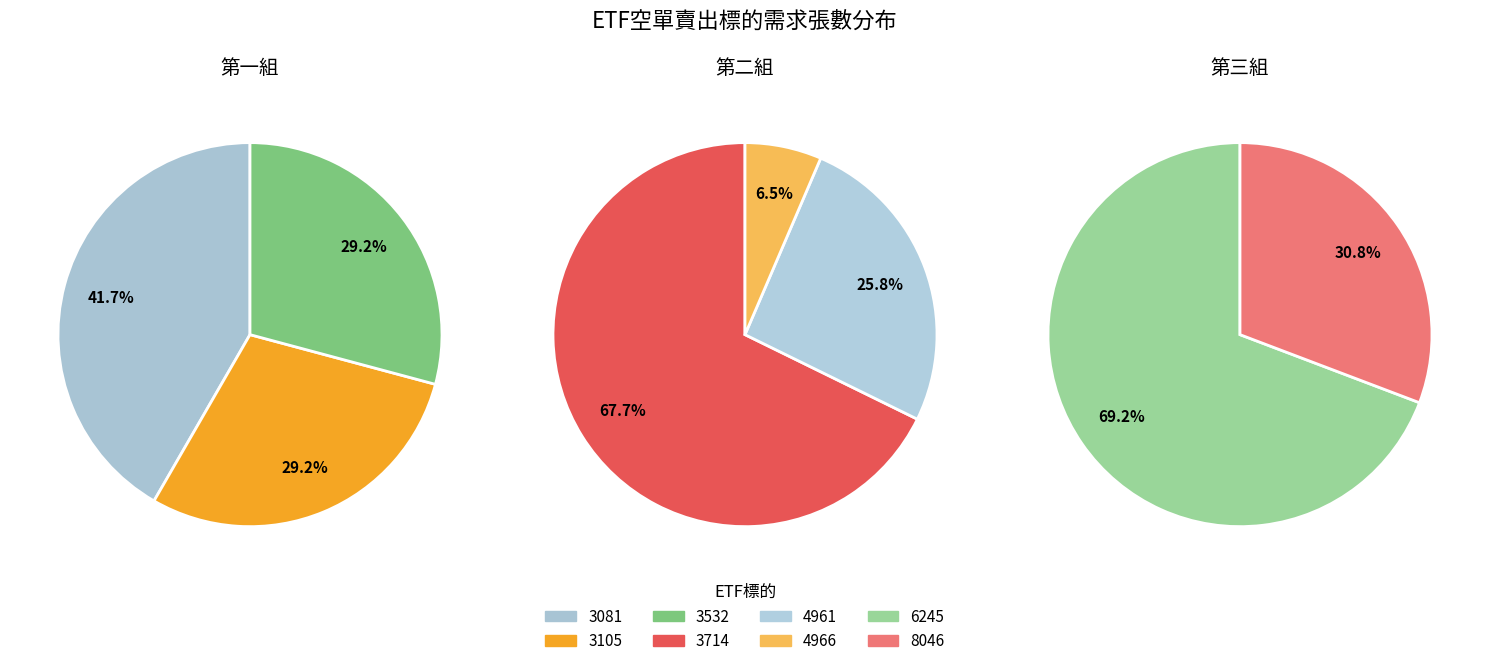

How many segments does this pie chart have?

8